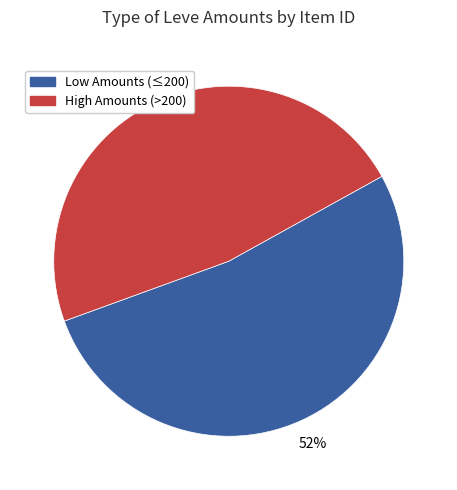

Does any single category account for the majority?

Yes